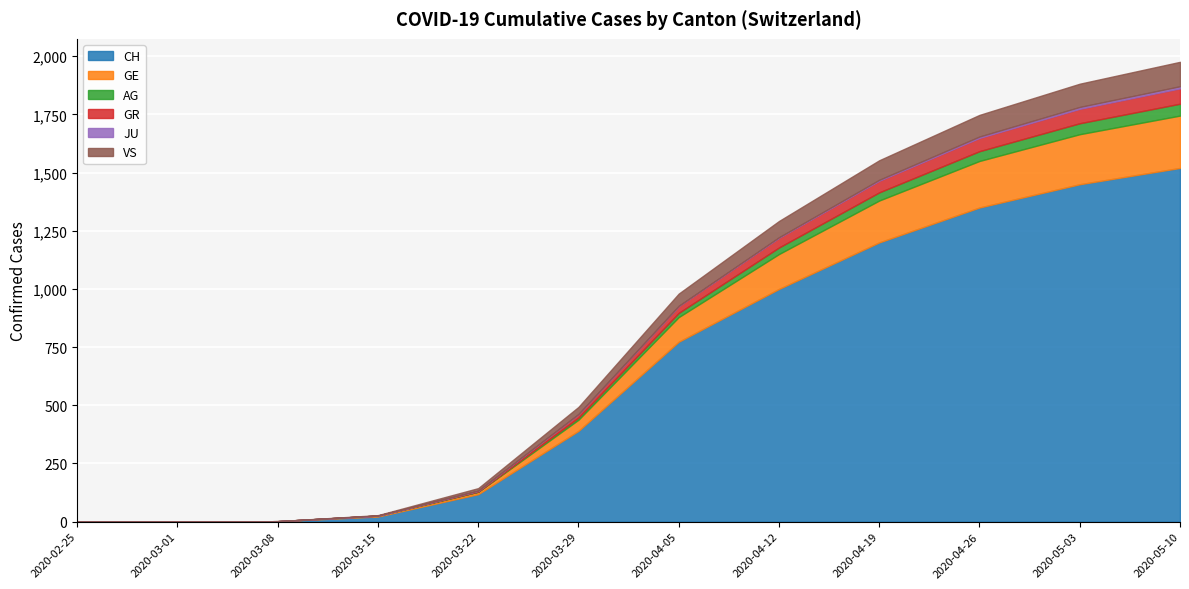

True or false: VS and CH cross at least once.

False